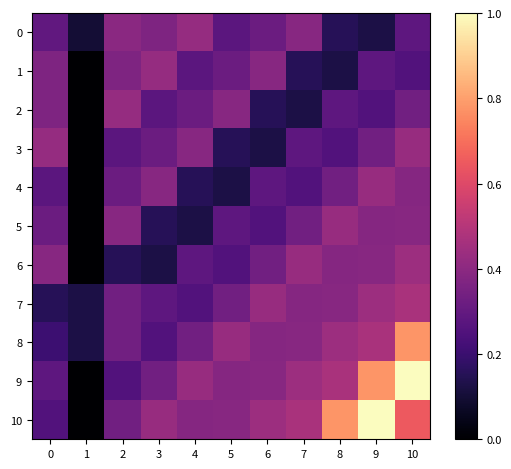

List the series in order of their peak value, highest first.

9, 10, 8, 7, 6, 3, 4, 5, 0, 1, 2